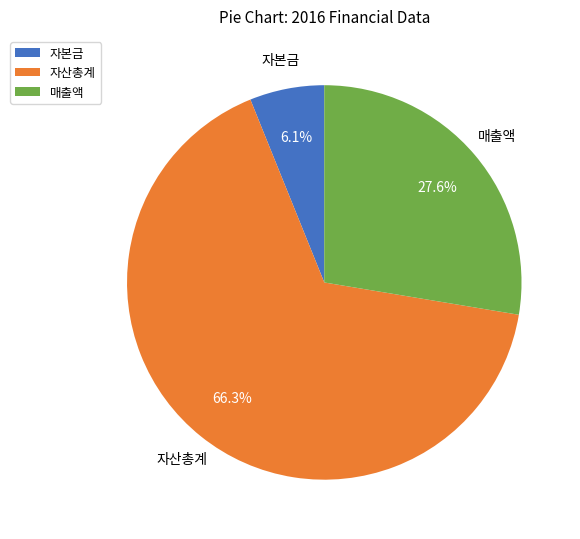

To the nearest percent, what is the difference between the largest and smallest slice percentages?

60%